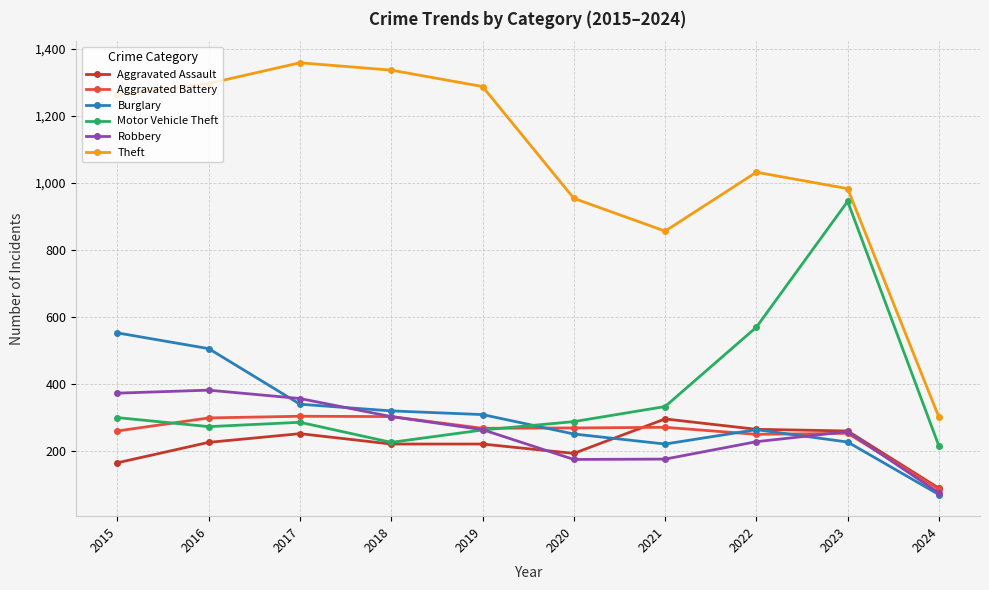

Does the chart display data point markers on the line(s)?

Yes